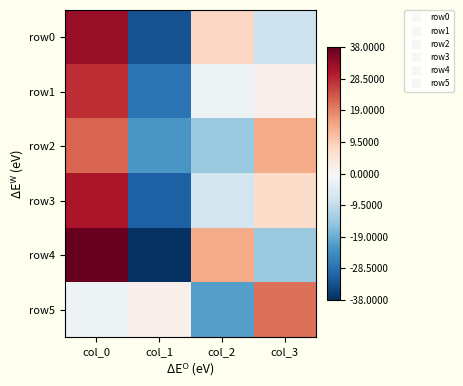

List the series in order of their peak value, lowest first.

row5, row2, row1, row3, row0, row4